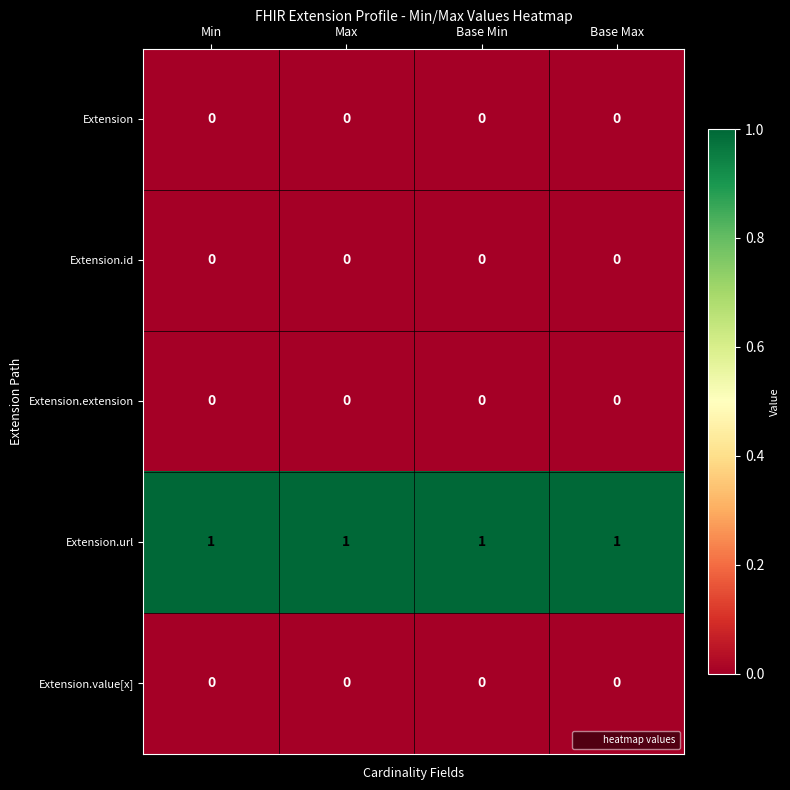

The value of Extension at Max is 0. True or false?

True